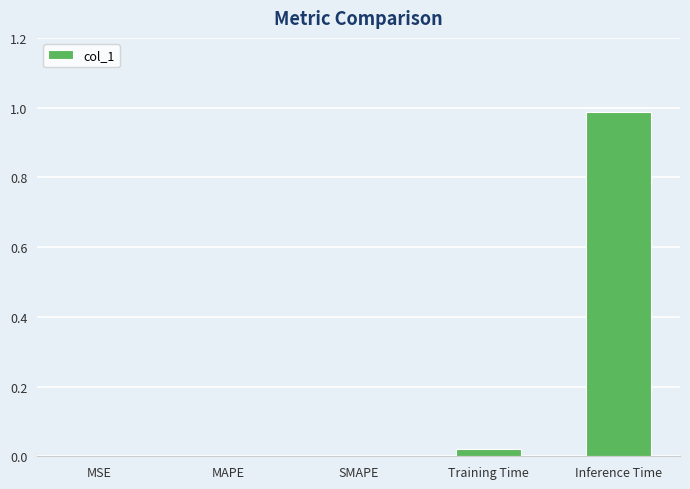

Is it true that the value at Inference Time is 1.5?

False